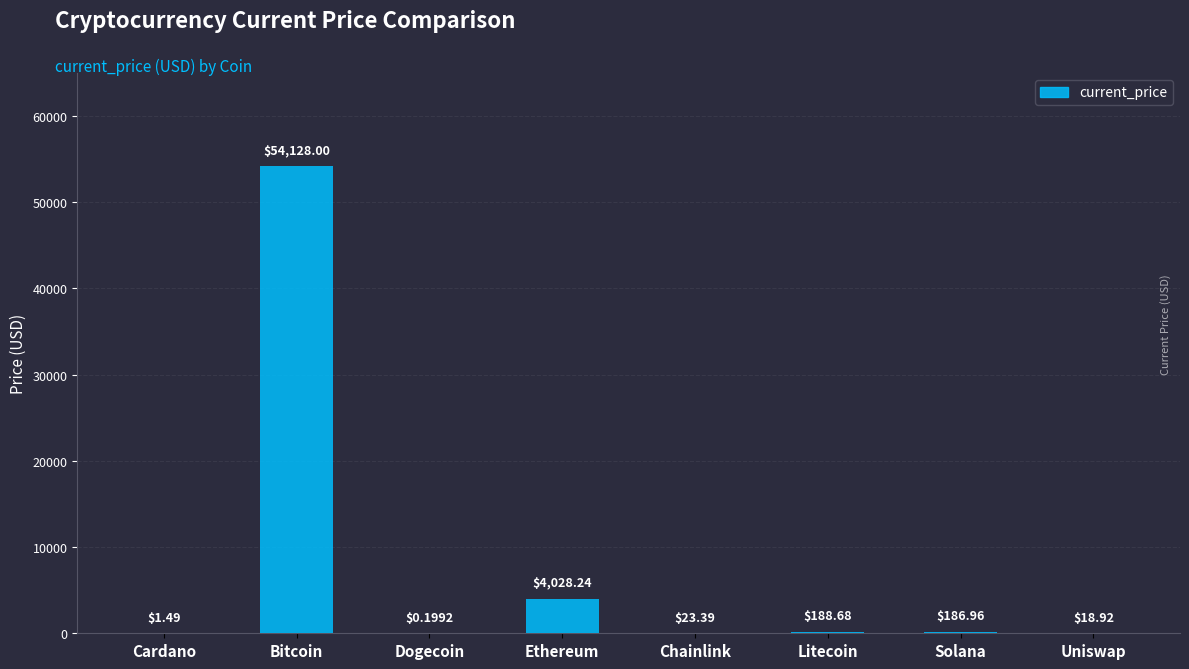

Which category has the highest value across all series?

Bitcoin